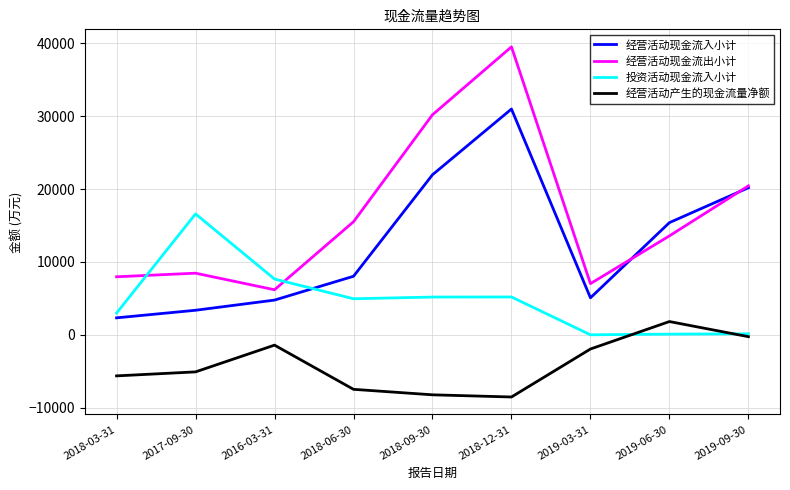

Which series changed the most between 2017-09-30 and 2018-12-31?

经营活动现金流出小计